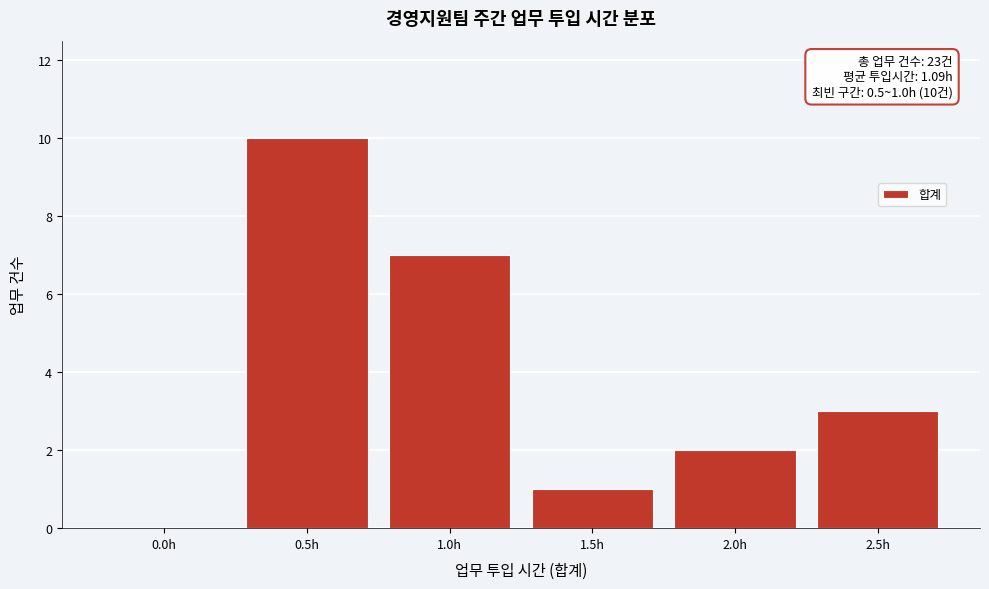

Reading right to left, transcribe all the data shown in this chart.

2.5h=3	2.0h=2	1.5h=1	1.0h=7	0.5h=10	0.0h=0